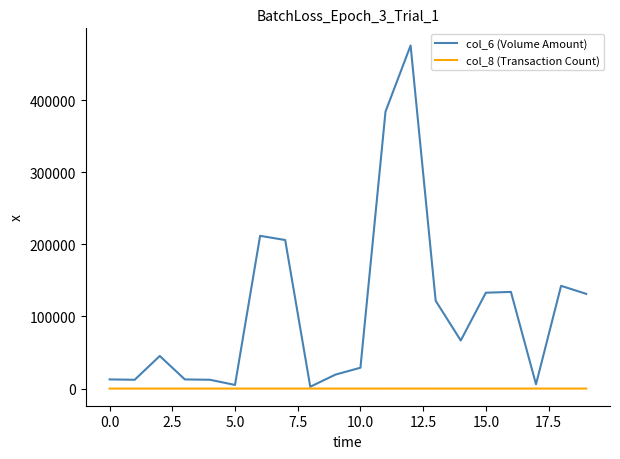

List the series in order of their peak value, lowest first.

col_8 (Transaction Count), col_6 (Volume Amount)